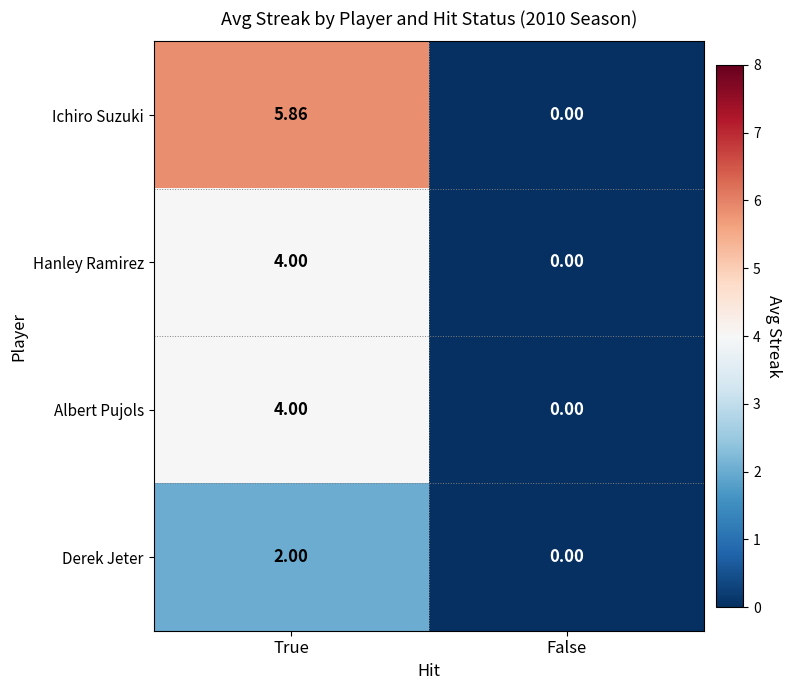

Which series has the largest total across all categories?

Ichiro Suzuki